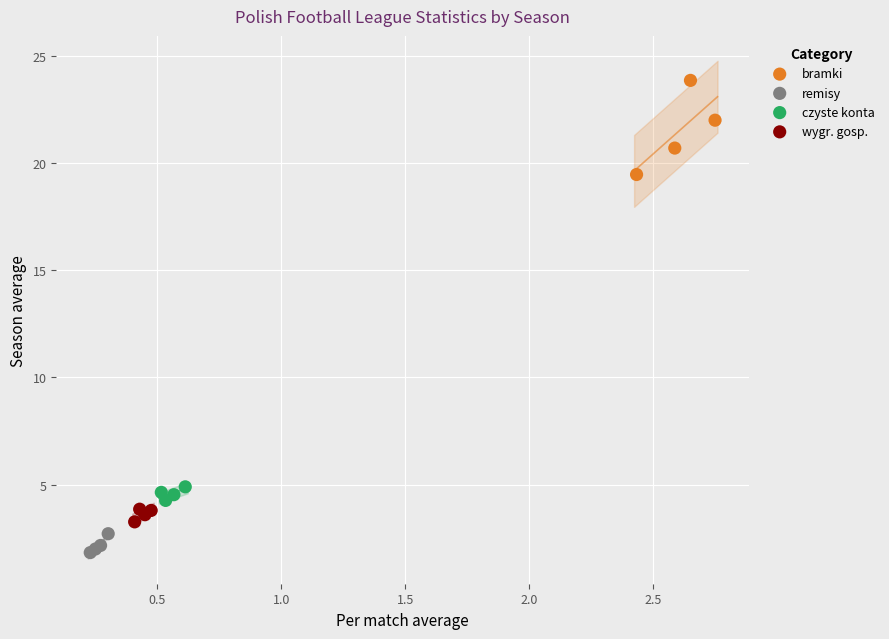

What are all the series names shown in the legend?

bramki, remisy, czyste konta, wygr. gosp.